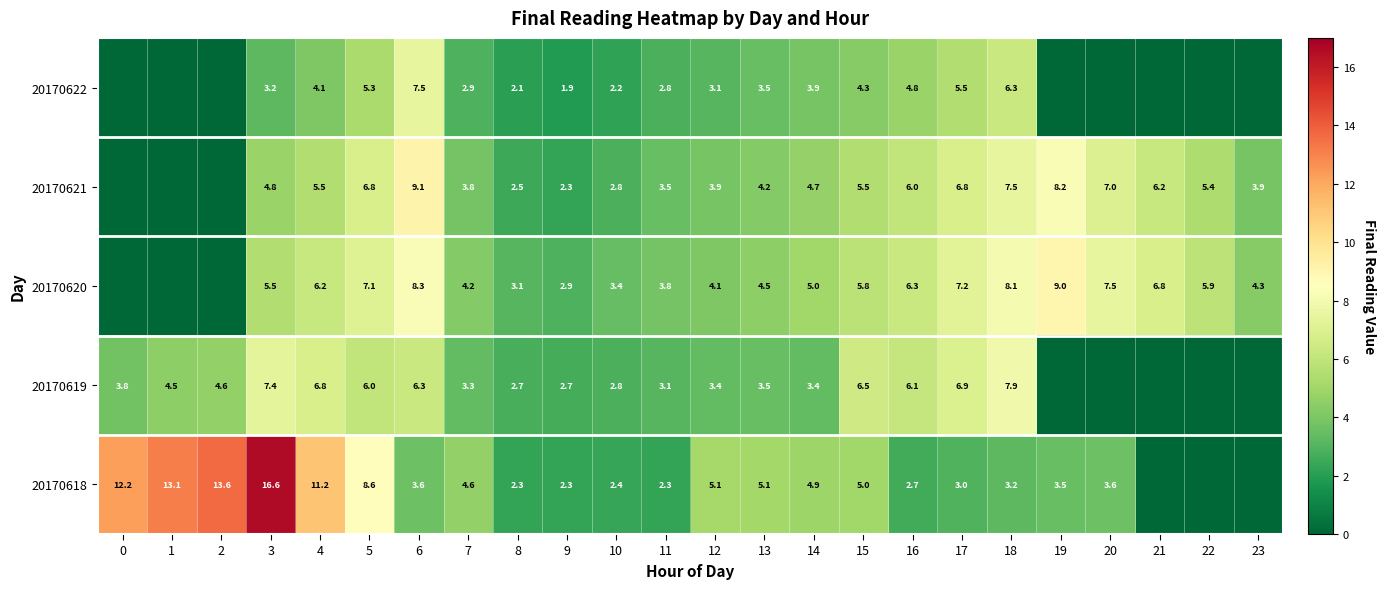

Is the value of 20170619 at 1 greater than the value of 20170621 at 9?

Yes